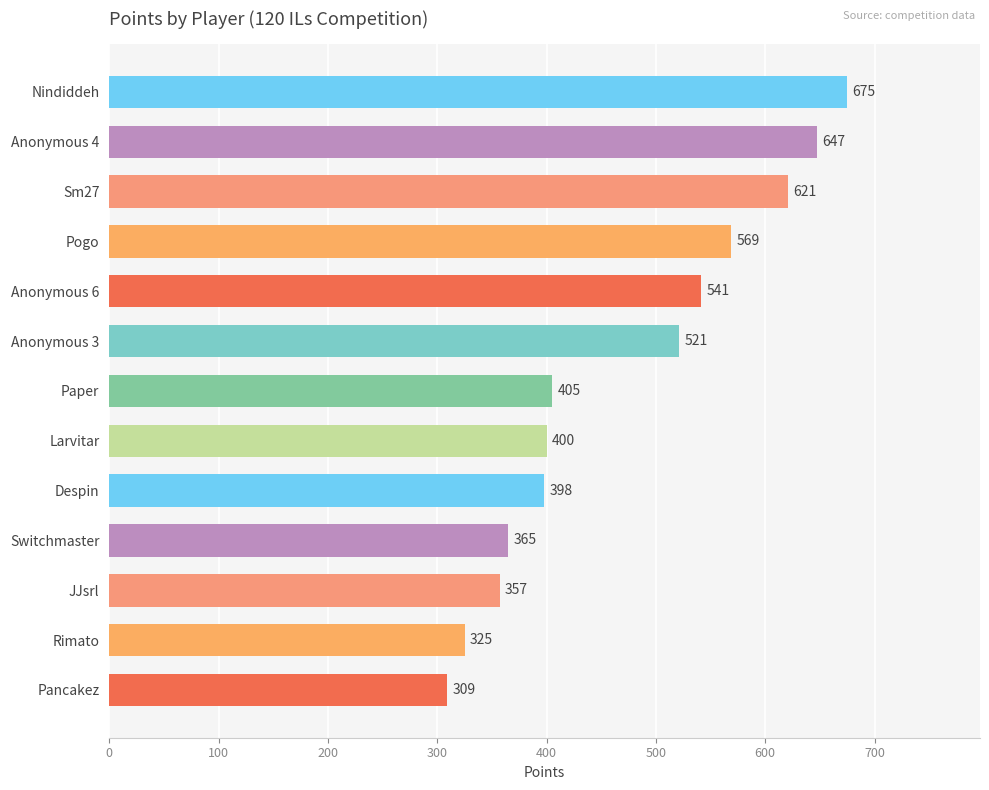

What is the ratio of the value at Rimato to the value at Pancakez?

1.1